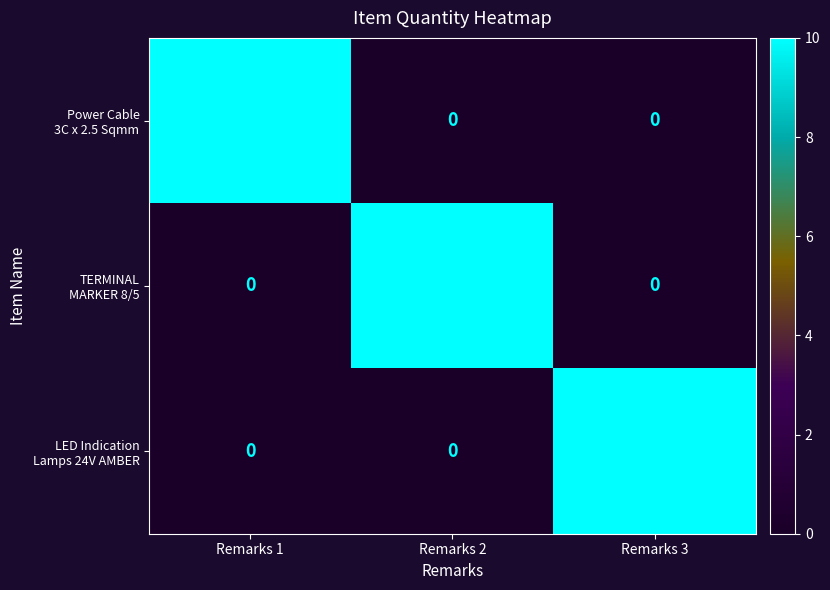

What is the total value across all series at Remarks 3?

10